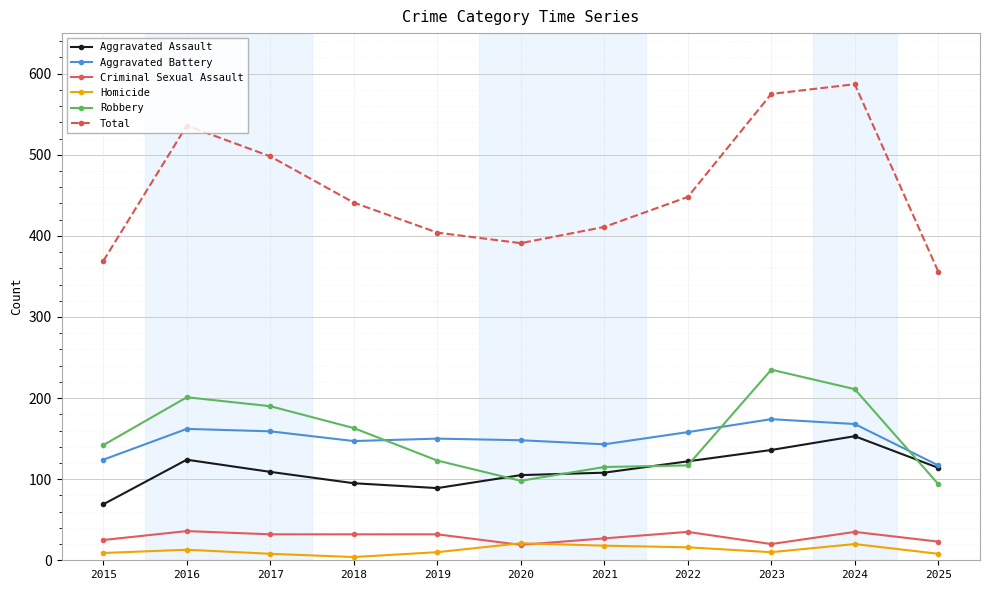

At which label does Aggravated Assault reach its minimum?

2015